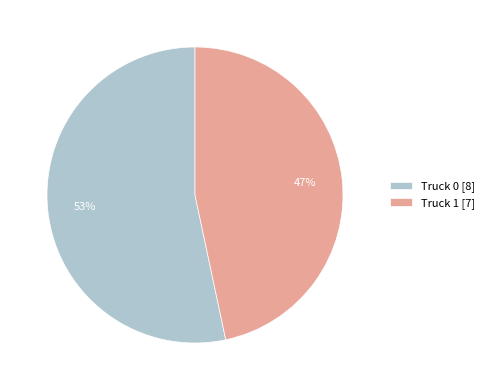

Count the number of slices in the pie.

2